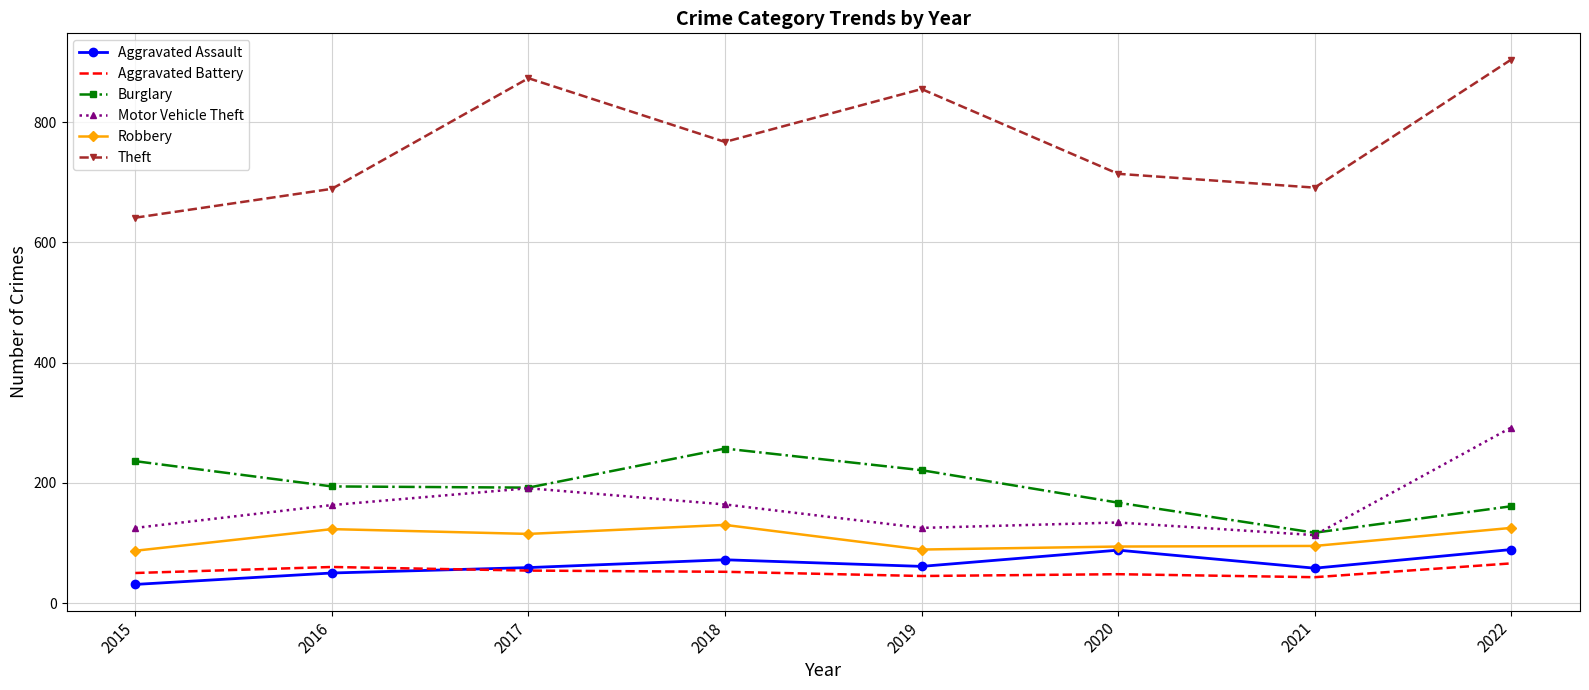

Which category has the highest value across all series?

2022